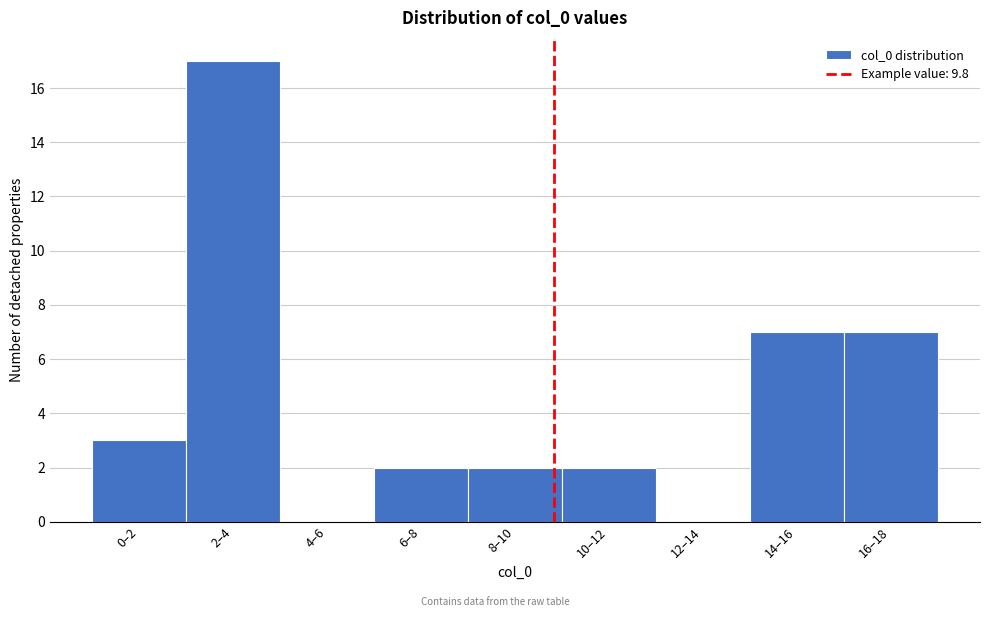

Reading left to right, extract all data points from this chart.

0–2=3	2–4=17	4–6=0	6–8=2	8–10=2	10–12=2	12–14=0	14–16=7	16–18=7